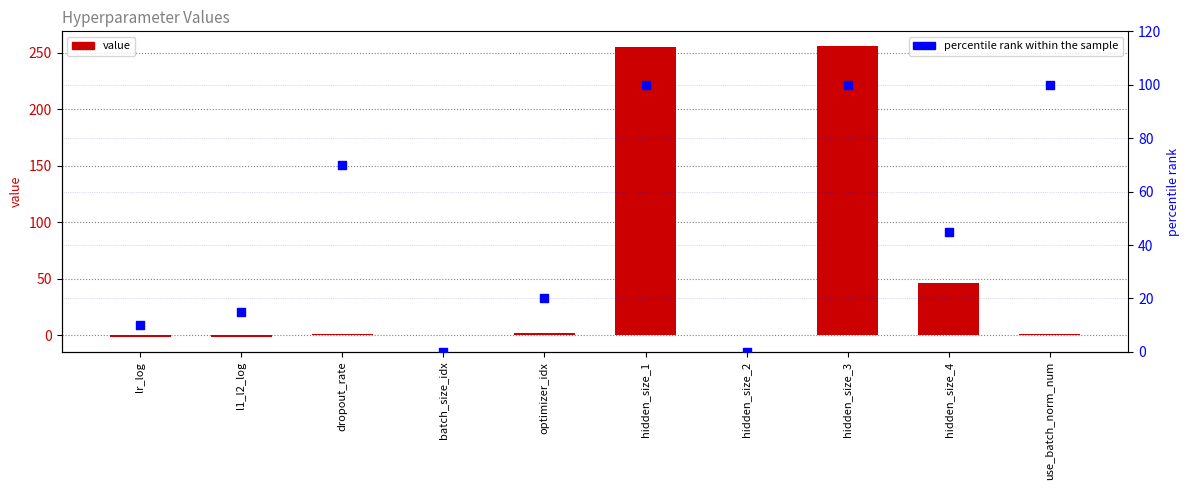

At how many categories does at least one series exceed 73?

3